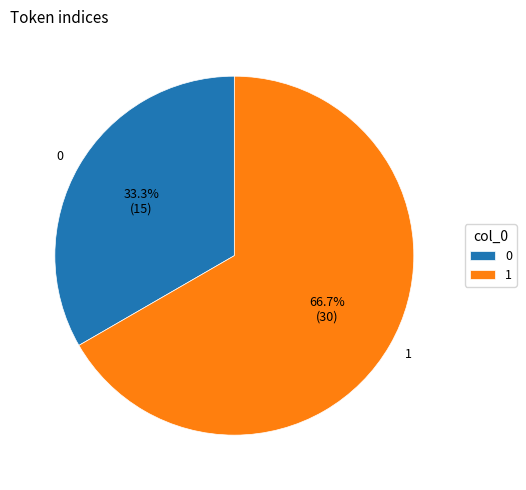

True or false: 0 accounts for 39% of the total.

False